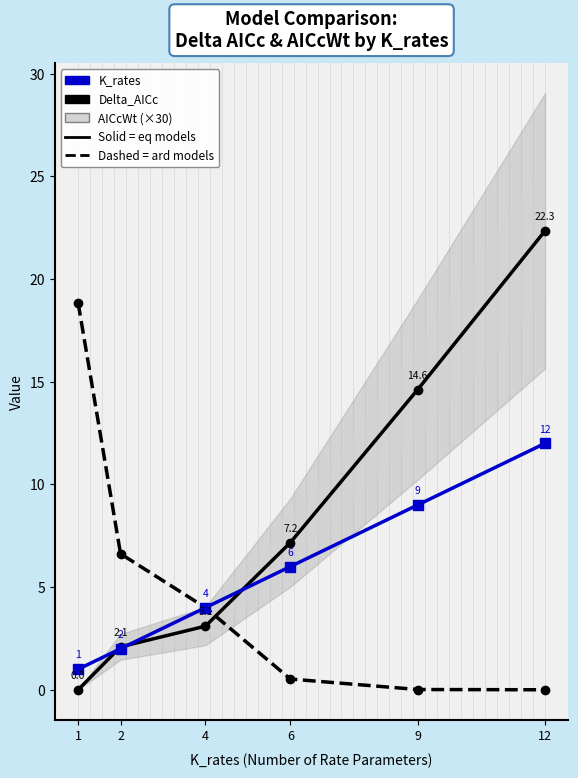

Between which two adjacent categories do K_rates and AICcWt (×30) first intersect?

4 and 6